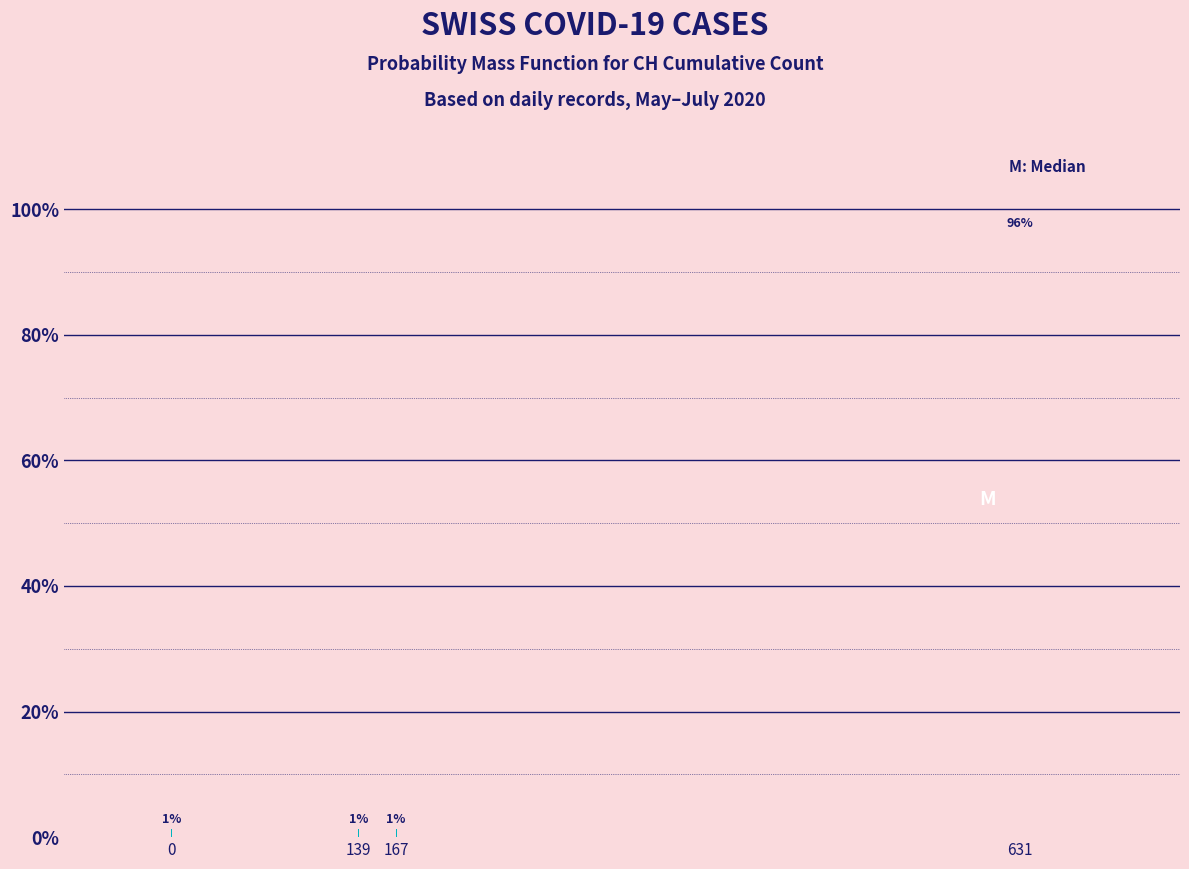

How many bars are there in total?

4